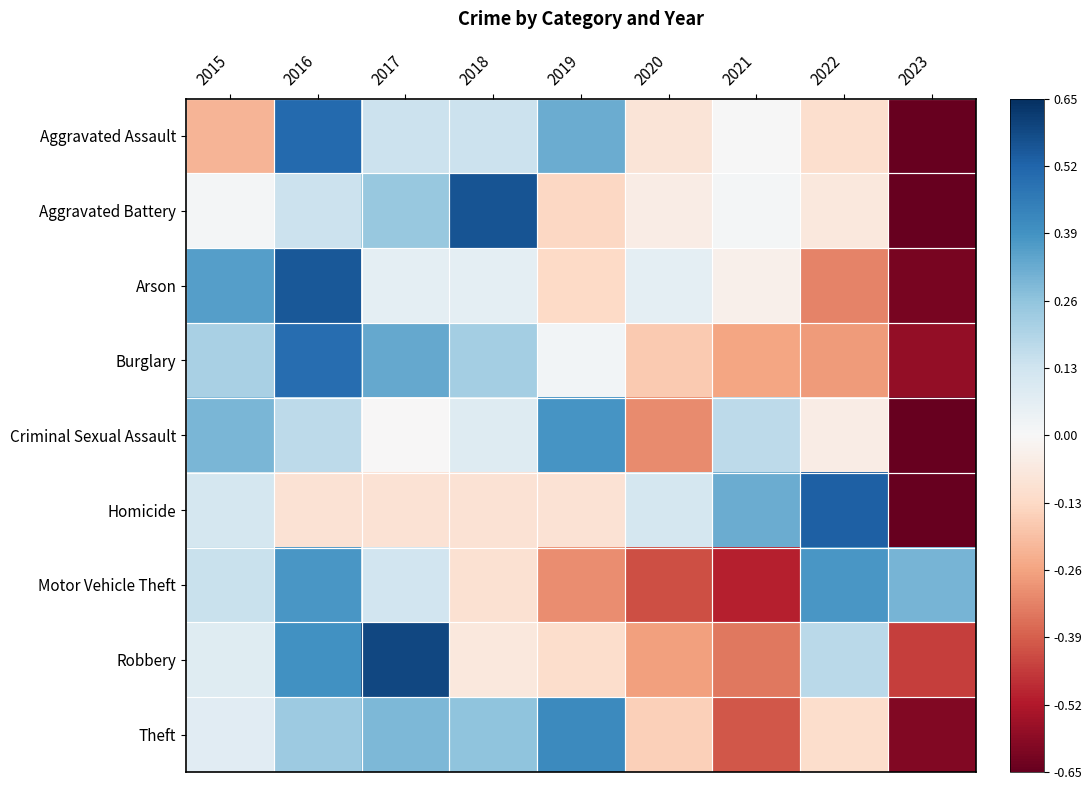

At 2020, list the series in order from smallest to largest.

Motor Vehicle Theft, Criminal Sexual Assault, Robbery, Burglary, Theft, Aggravated Assault, Aggravated Battery, Arson, Homicide